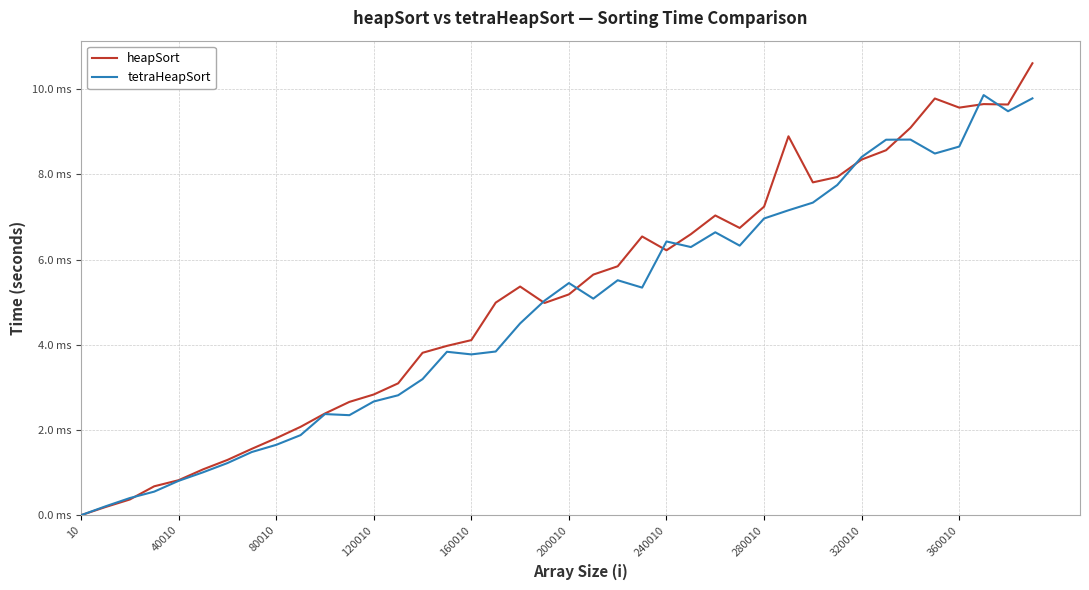

Does the chart have visible grid lines?

Yes